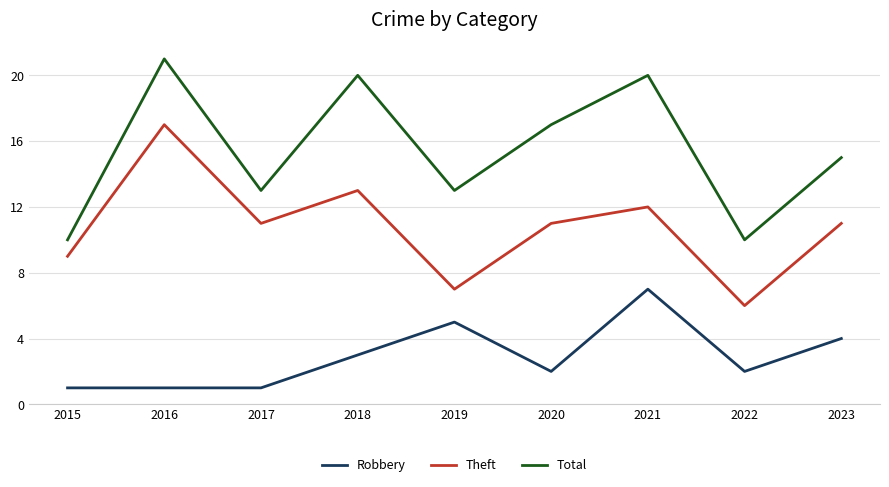

Which series has the largest total across all categories?

Total